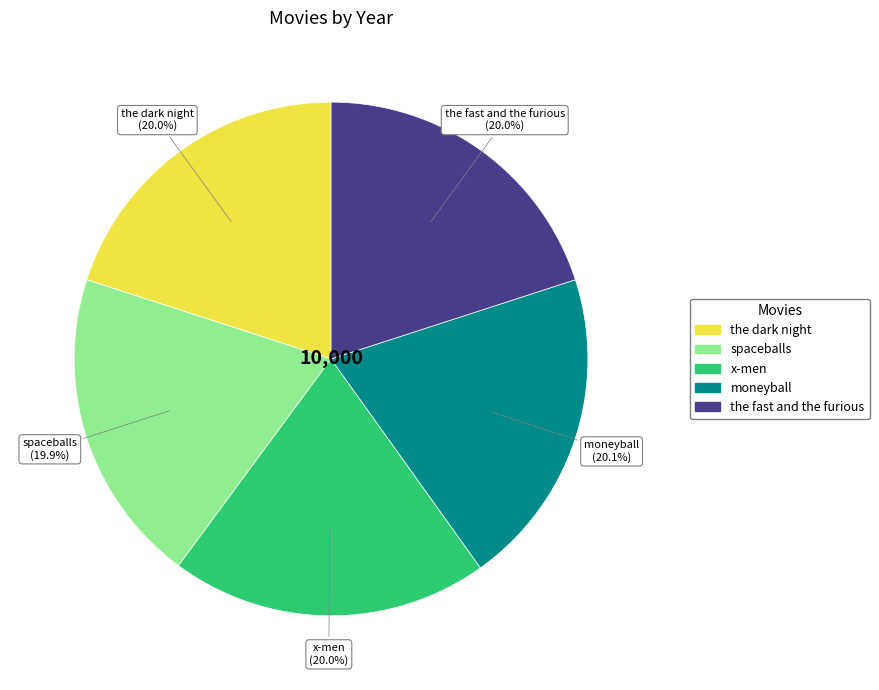

To the nearest percent, what is the average slice percentage?

20%